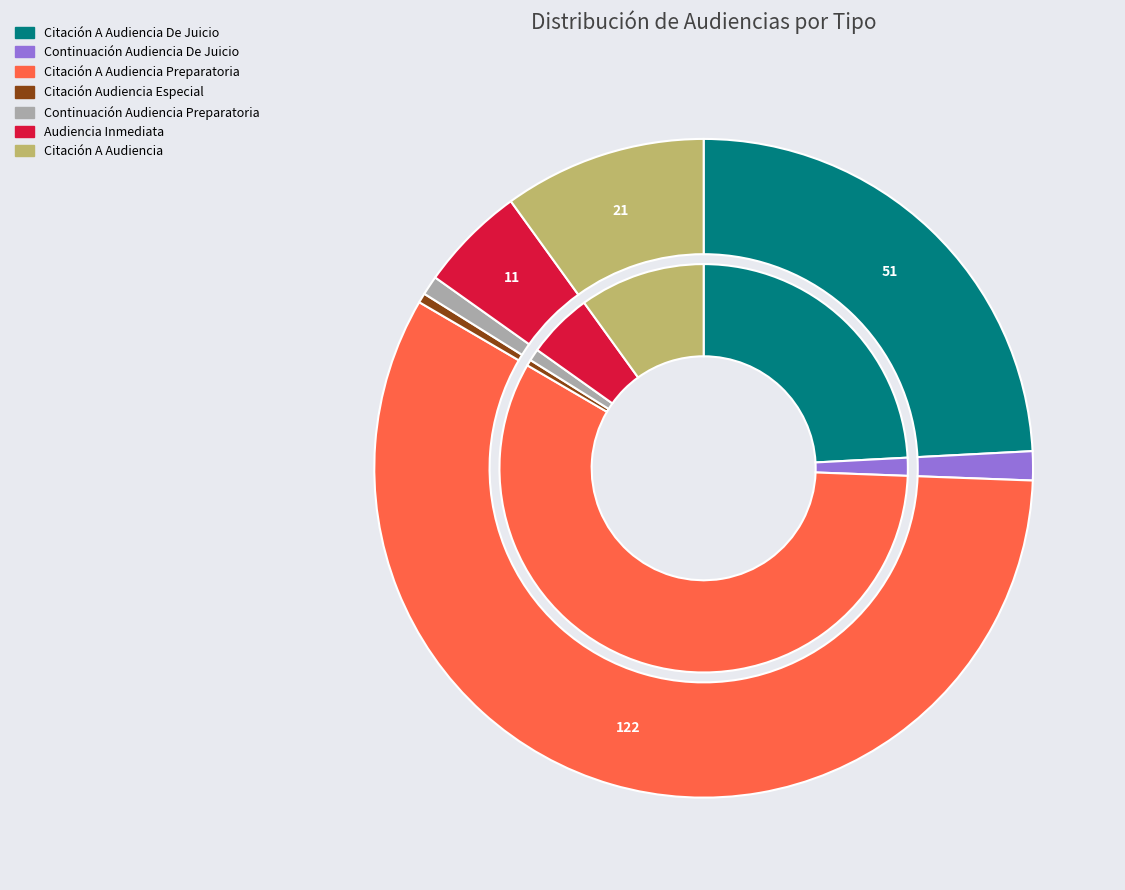

Rank the categories by value from highest to lowest.

Citación A Audiencia Preparatoria, Citación A Audiencia De Juicio, Citación A Audiencia, Audiencia Inmediata, Continuación Audiencia De Juicio, Continuación Audiencia Preparatoria, Citación Audiencia Especial